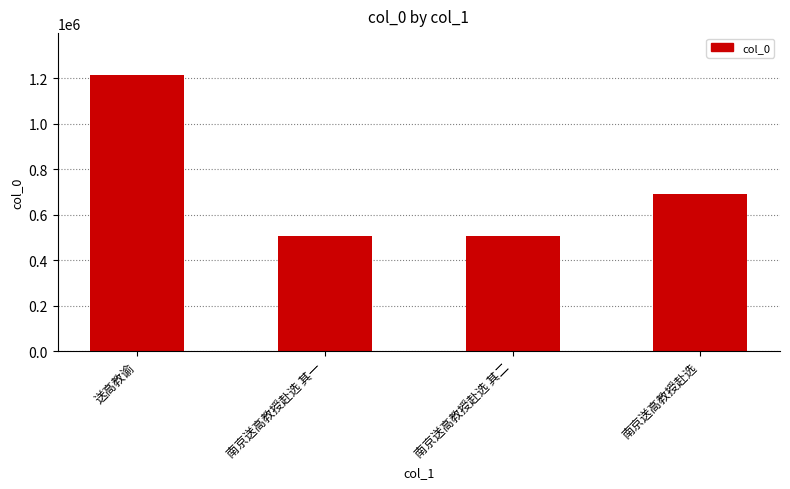

The chart shows a value of 947588 at 南京送高教授赴选. True or false?

False